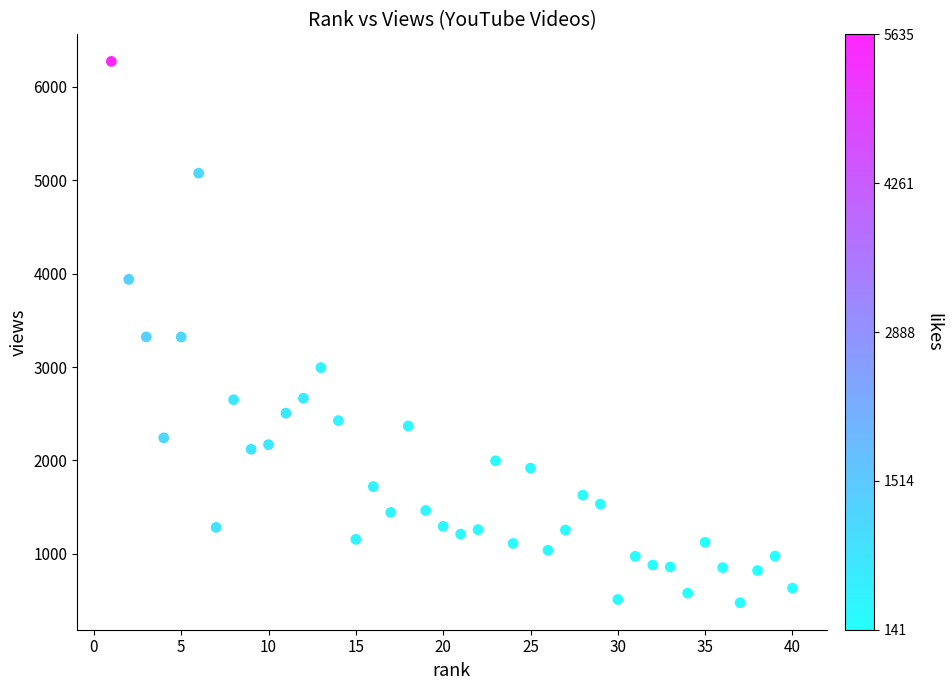

What is the range of Y values (max minus min)?

5796